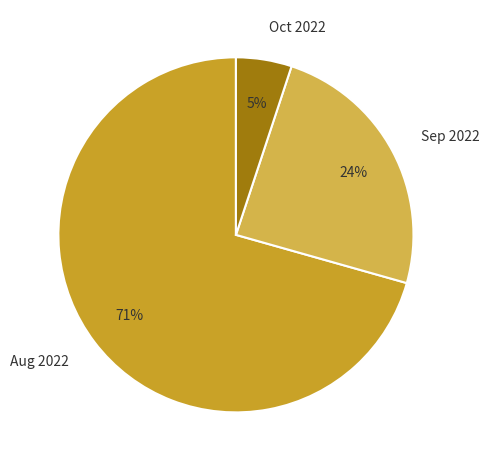

How many slices are in this pie chart?

3